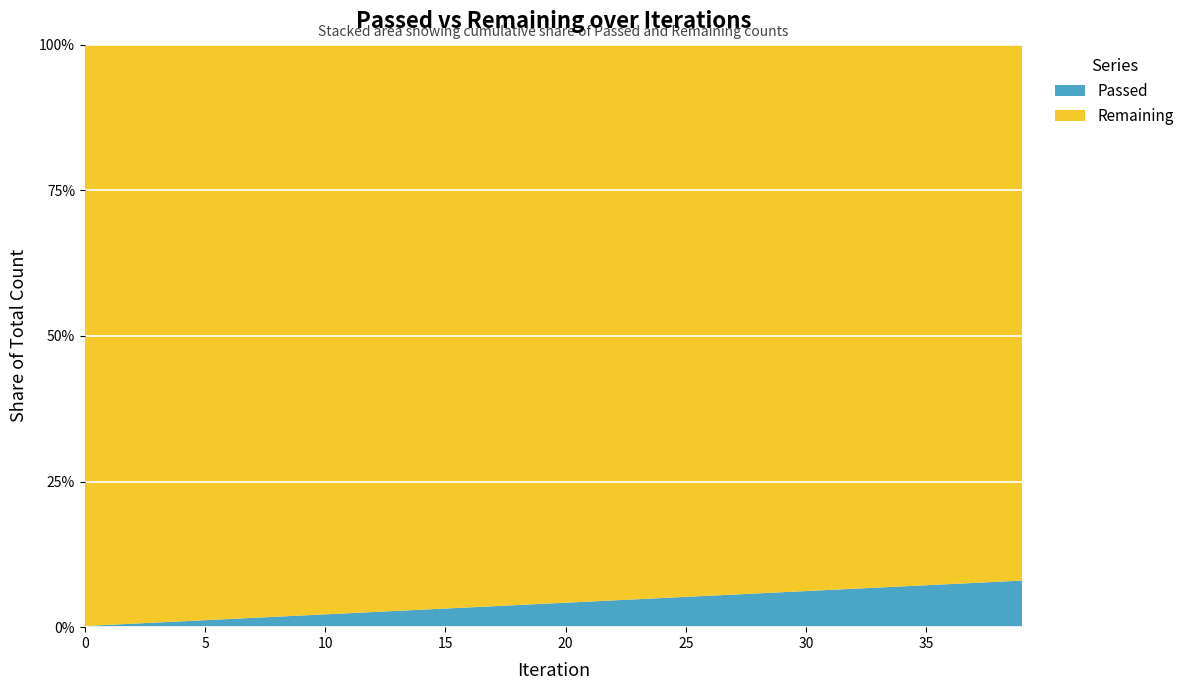

Reading right to left, list all the values displayed in this chart.

Passed: 39=38722	38=37861	37=36675	36=36070	35=35450	34=34878	33=34303	32=33614	31=33009	30=32147	29=31152	28=30230	27=29328	26=28430	25=27529	24=26604	23=25690	22=24739	21=23923	20=23056	19=22051	18=20921	17=19687	16=18491	15=17184	14=16246	13=15198	12=14088	11=13177	10=12386	9=11395	8=10019	7=9234	6=8136	5=6829	4=5503	3=4324	2=3287	1=2216	0=1233
Remaining: 39=445307	38=447538	37=445890	36=451367	35=456916	34=463384	33=470155	32=475700	31=482759	30=486362	29=488060	28=490980	27=494398	26=498052	25=501880	24=505482	23=509521	22=513080	21=519793	20=525908	19=529239	18=529654	17=527197	16=525369	15=519839	14=525291	13=527588	12=527769	11=535883	10=550655	9=558402	8=546640	7=567905	6=573071	5=562310	4=544815	3=536233	2=544698	1=551888	0=615315